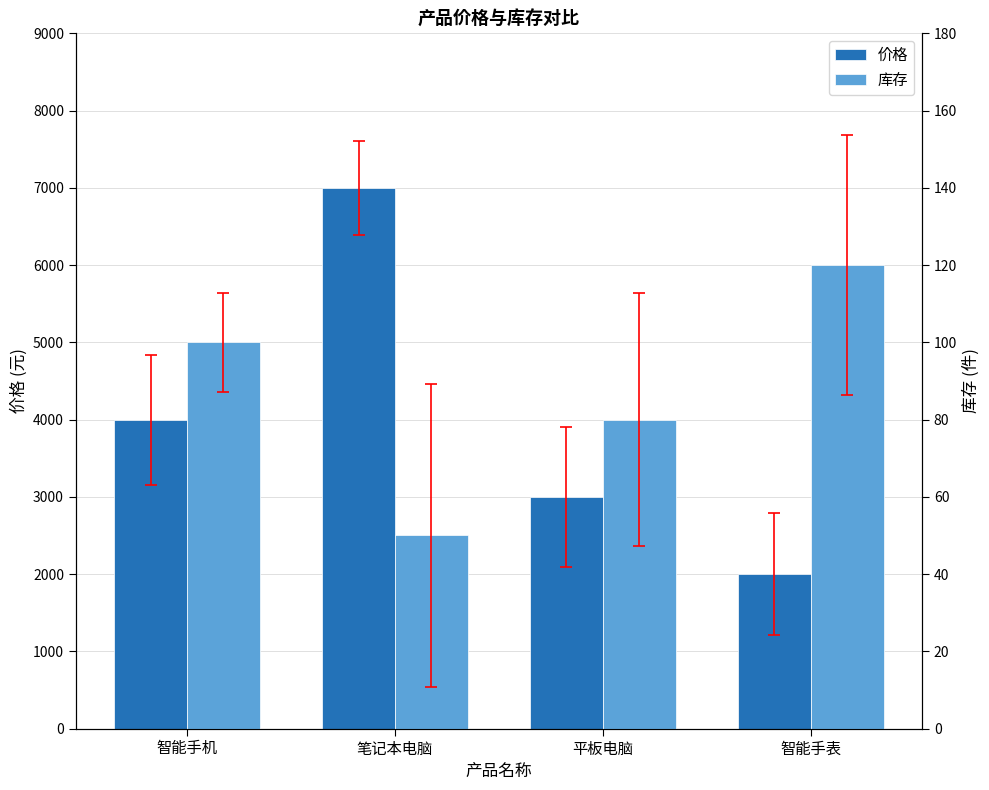

Count the 库存 values in the range 80 to 120.

3